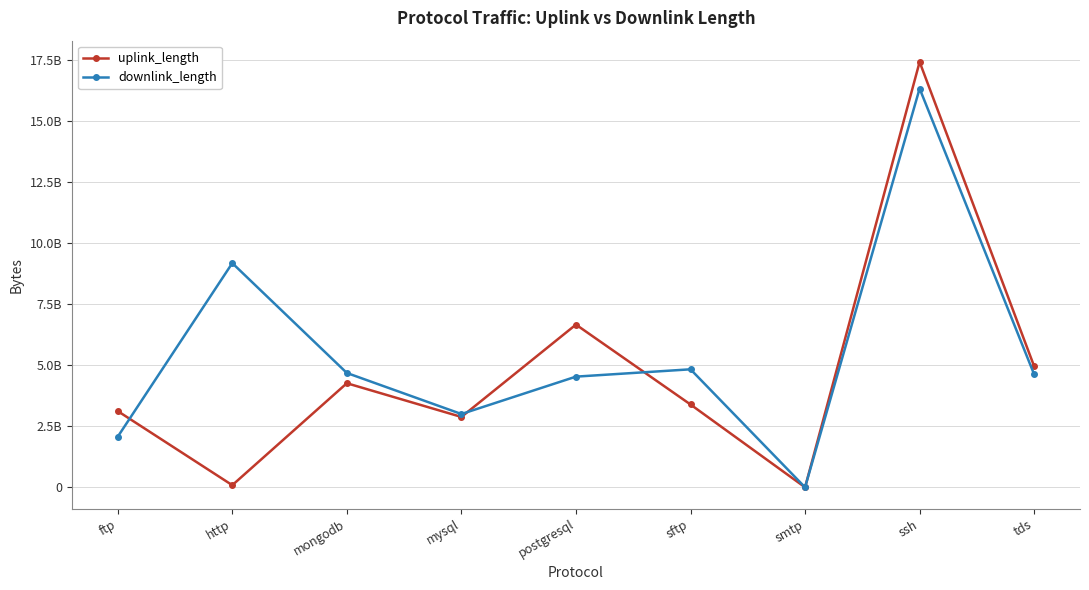

What is the label of the 6th point from the right?

mysql